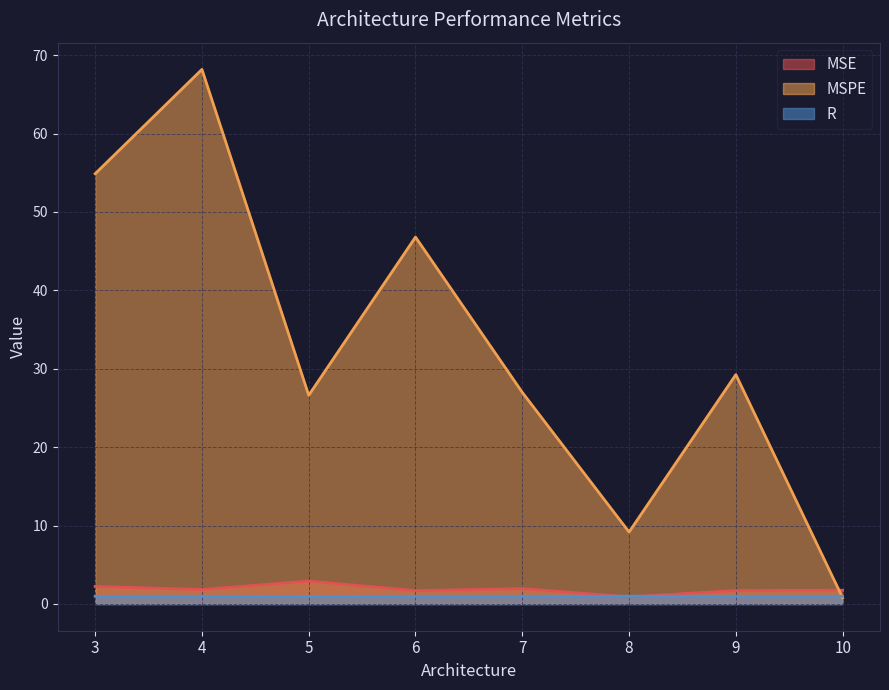

Which has a higher value, 6 or 5?

5